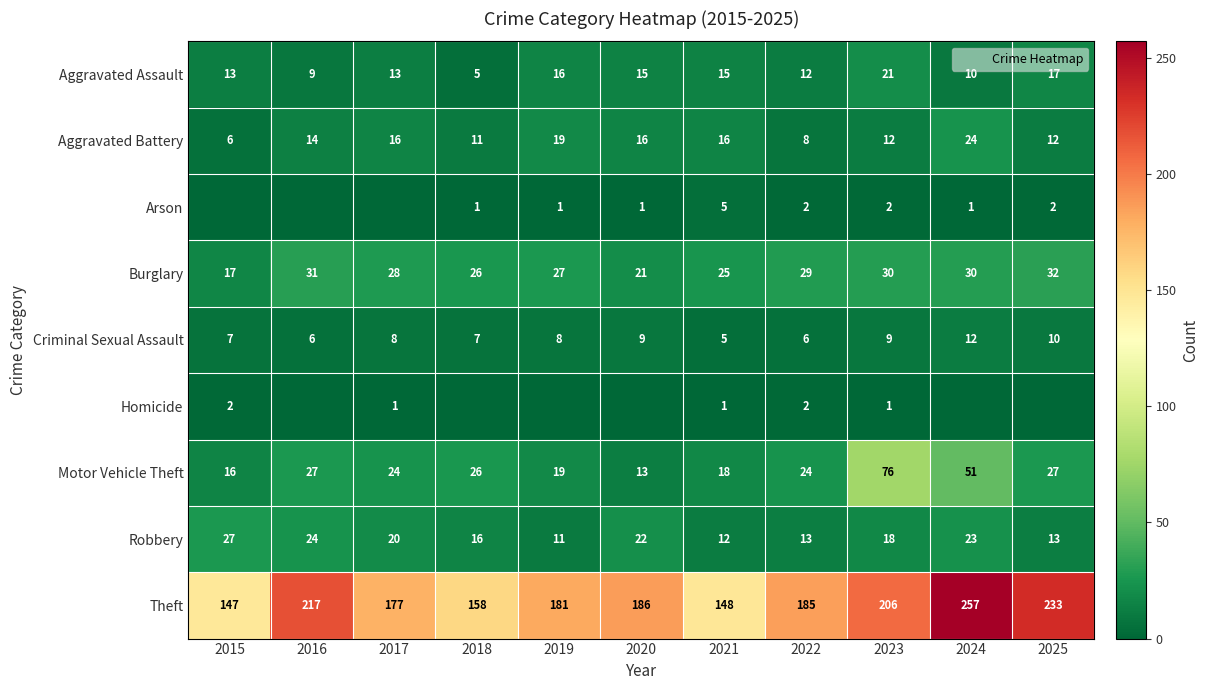

What is the total value across all series at 2021?

245